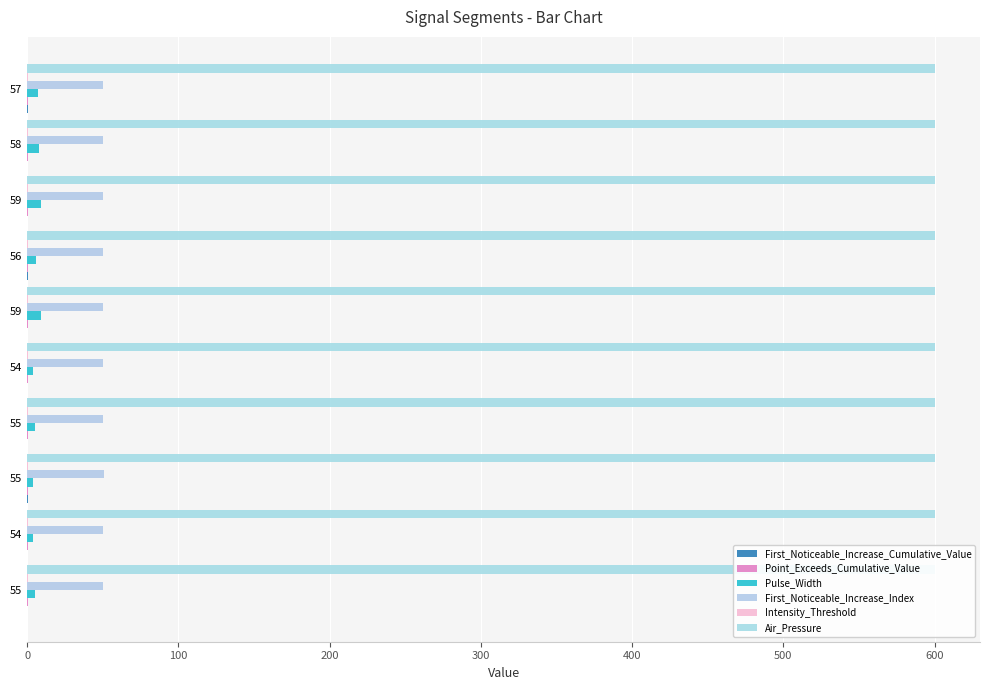

Which series has the largest total across all categories?

First_Noticeable_Increase_Index